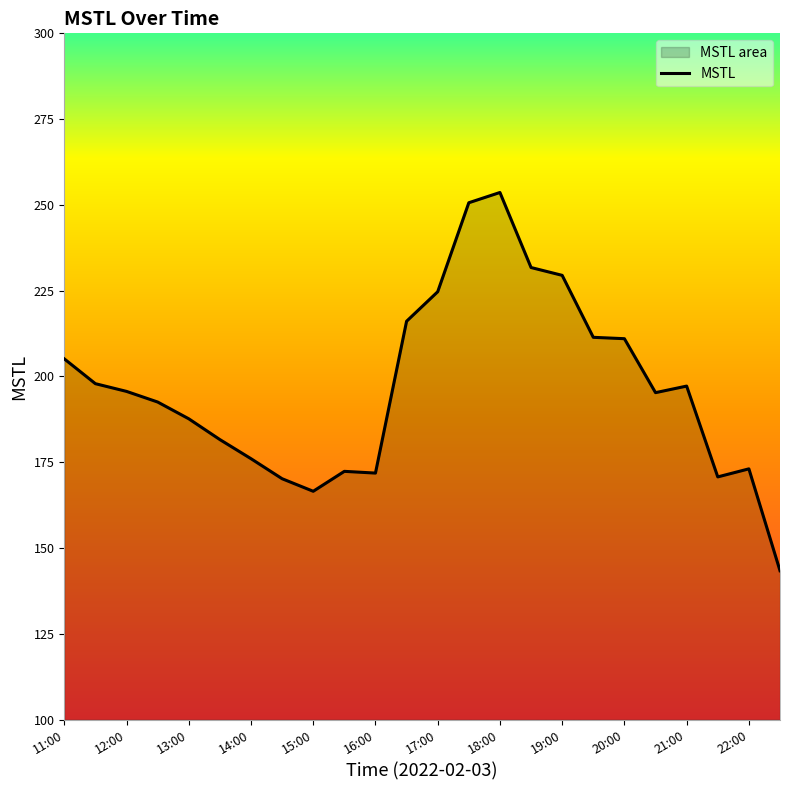

The chart shows a value of 187.7 at 13:00. True or false?

True